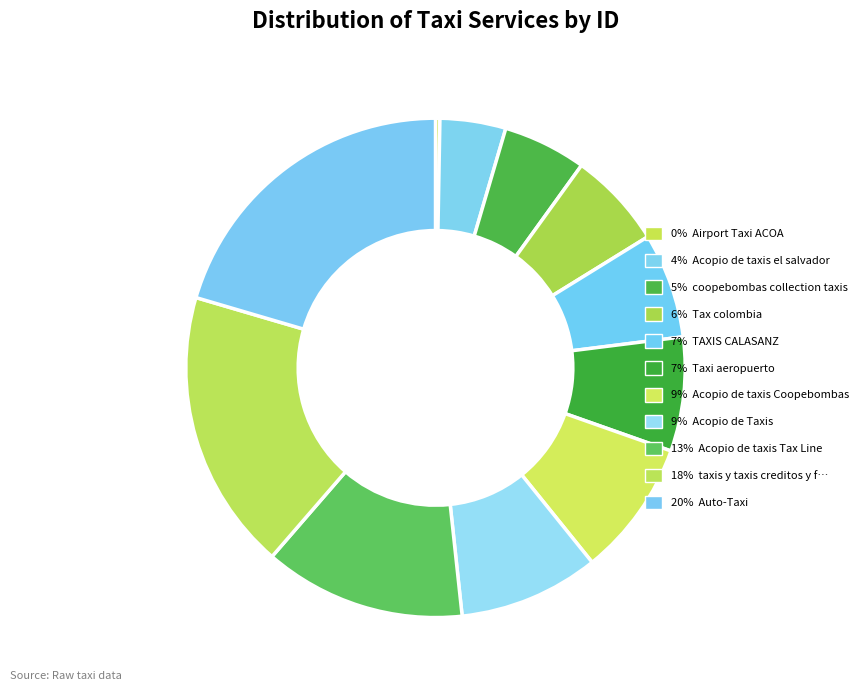

Which category has the smallest portion of the pie?

Airport Taxi ACOA